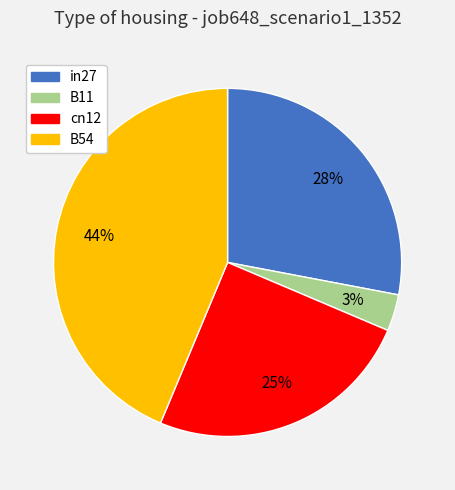

Is it true that in27 is 28% of the pie?

True